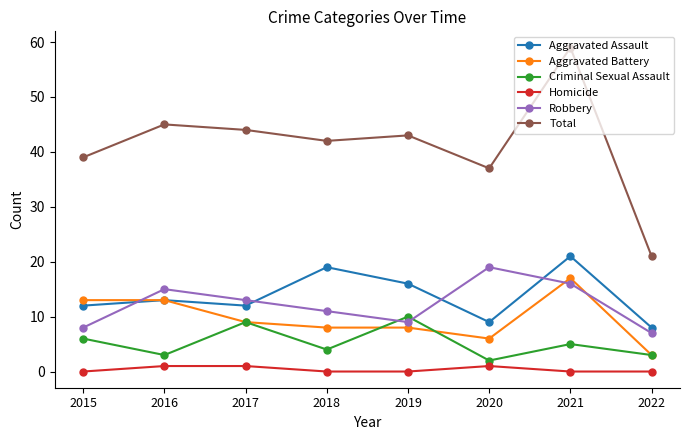

At which category does the chart reach its peak across all series?

2021